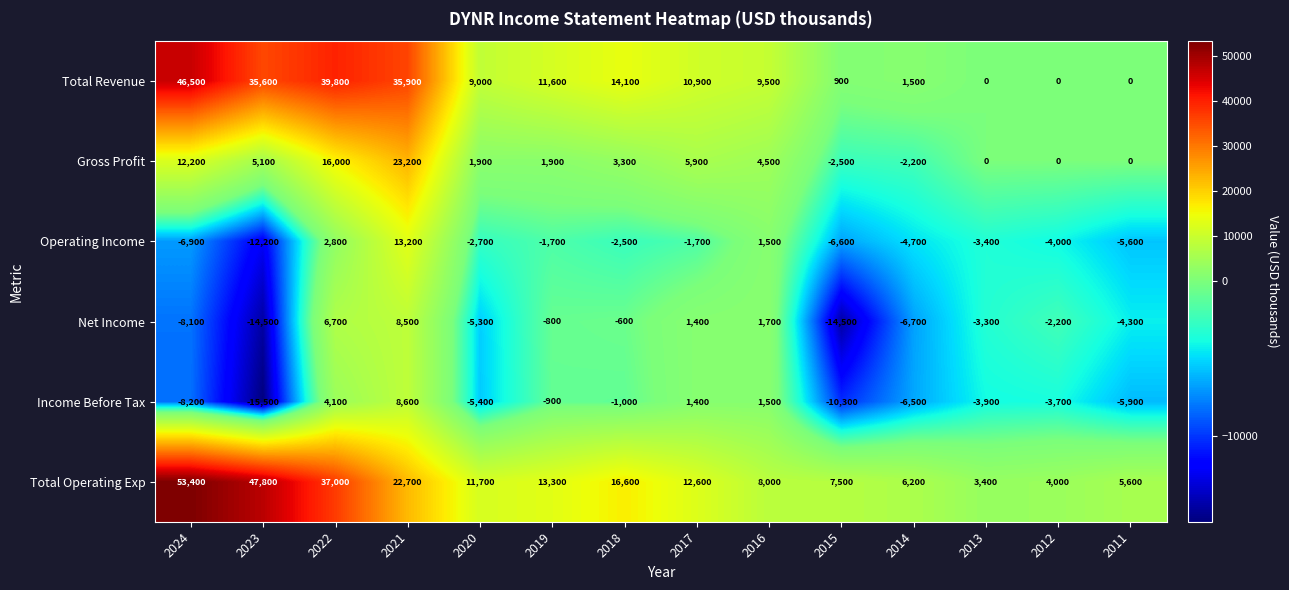

At which label does Total Revenue first exceed 10900?

2024